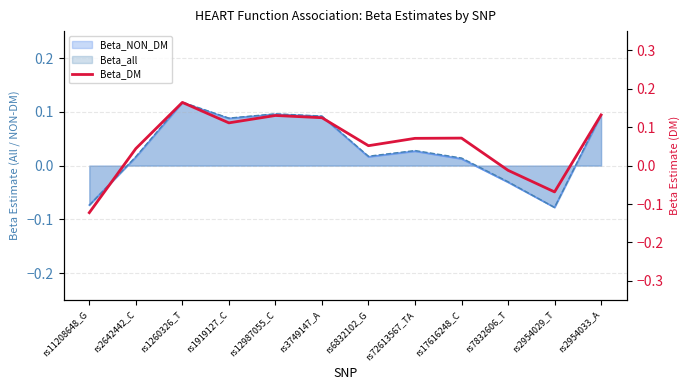

What is the greatest value displayed?

0.2